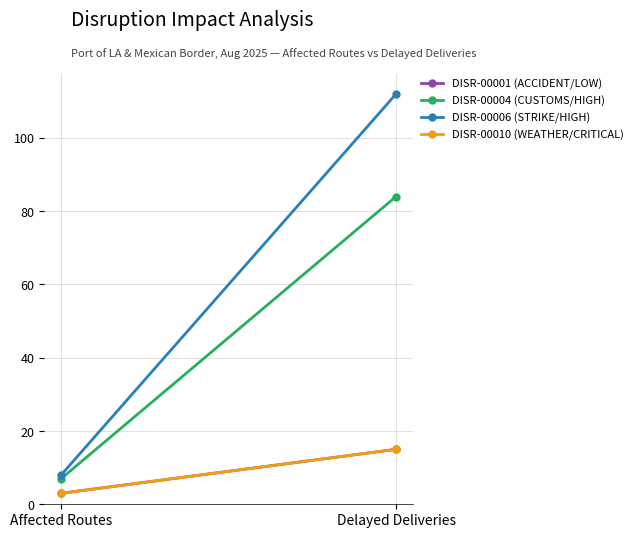

Read the DISR-00001 (ACCIDENT/LOW) value at Affected Routes, to the nearest 5.

5